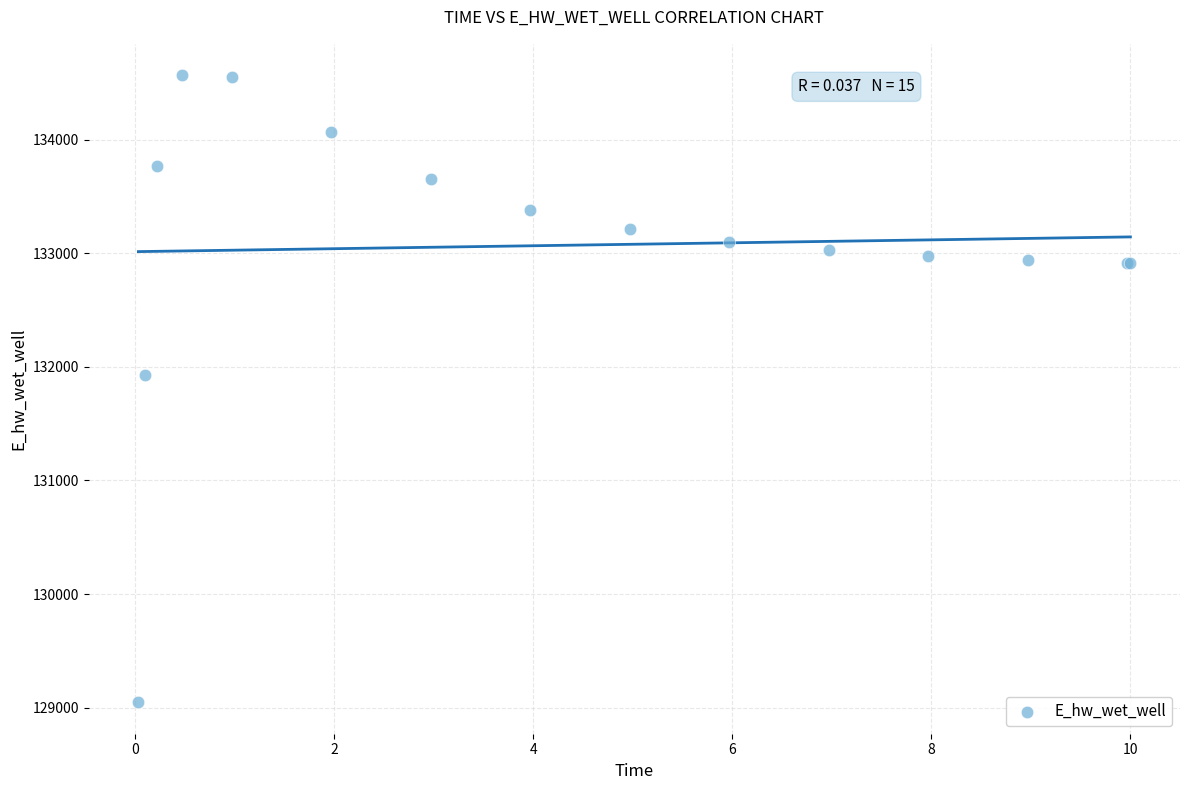

What Y value in the scatter plot is closest to 131806?

131926.4